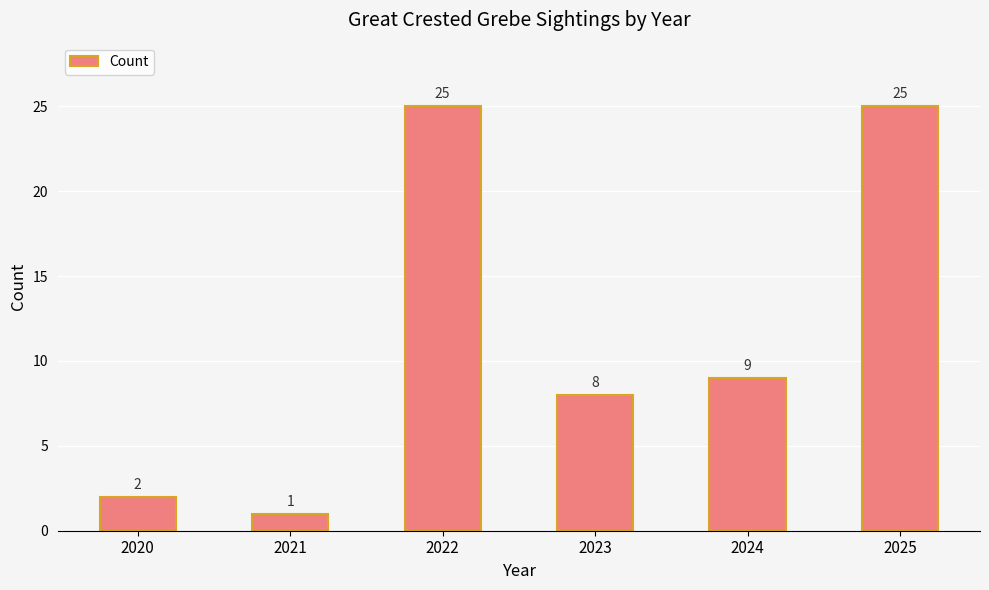

Which label corresponds to the smallest value in the chart?

2021